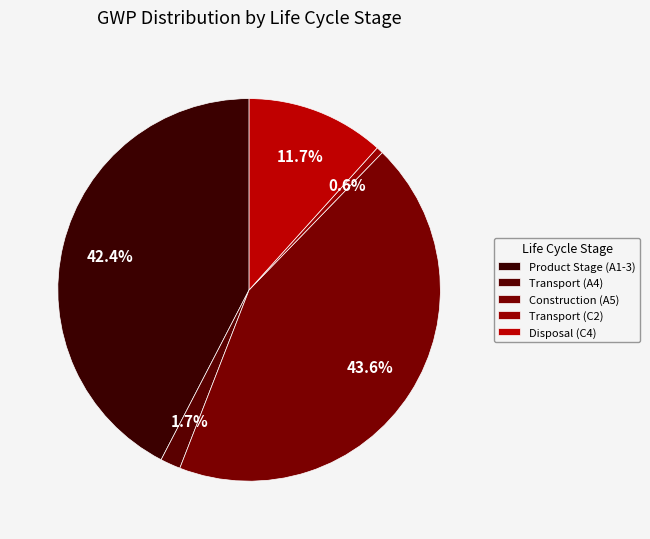

To the nearest percent, what portion does Transport (C2) represent?

1%